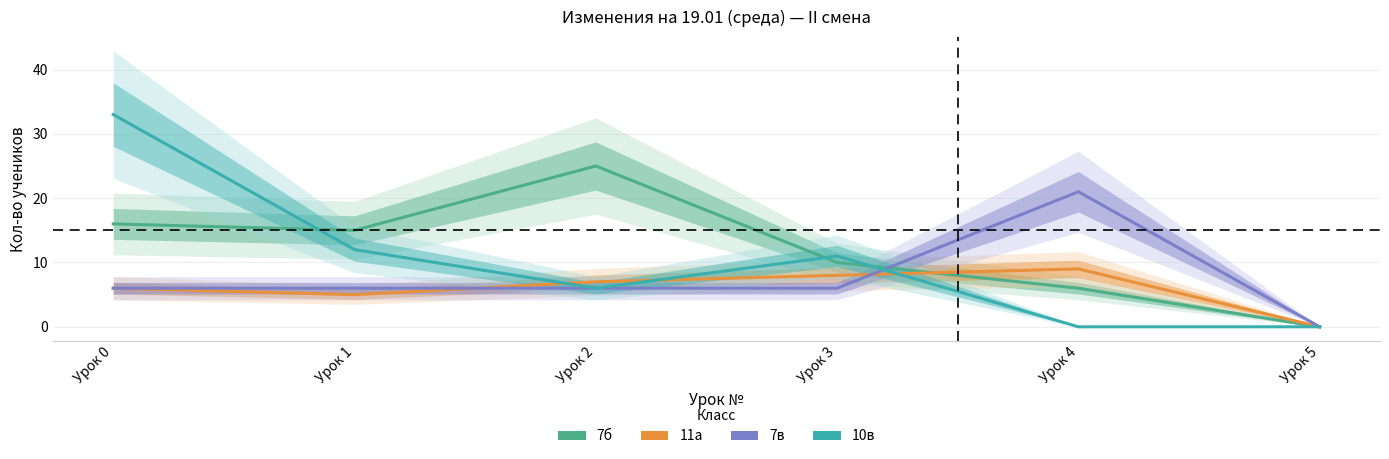

The 11а series shows 5 at Урок 4. True or false?

False